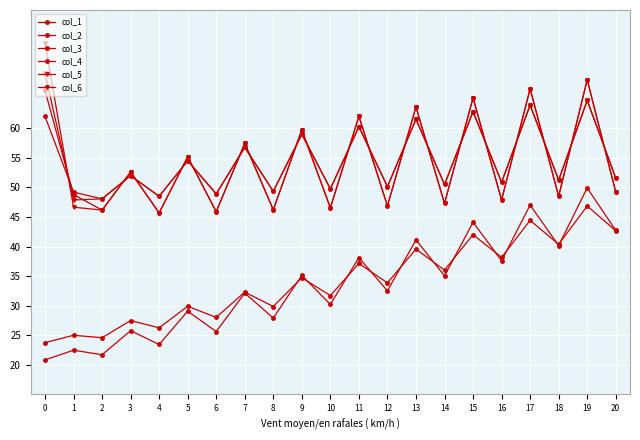

How many data points in col_2 are less than 33?

10